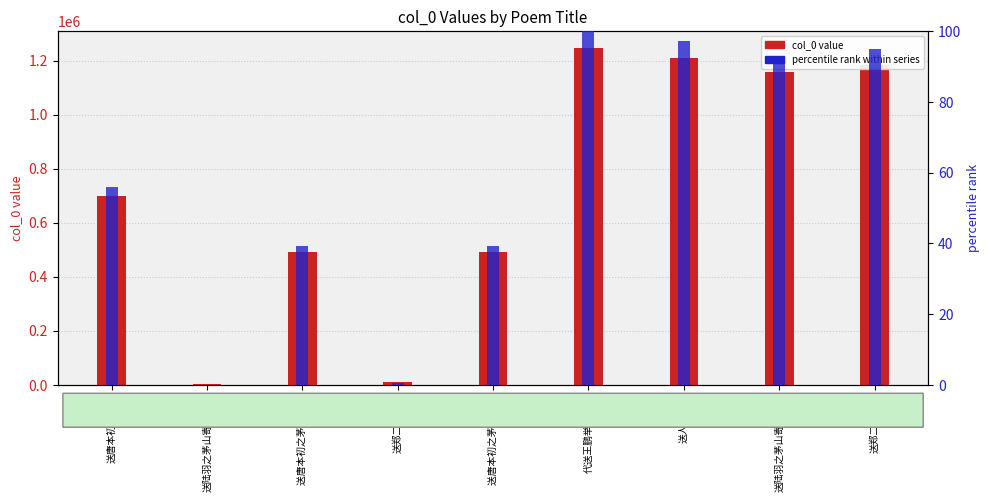

Between 送陆羽之茅山寄李延陵 and 送人之茅山, which is larger?

送人之茅山